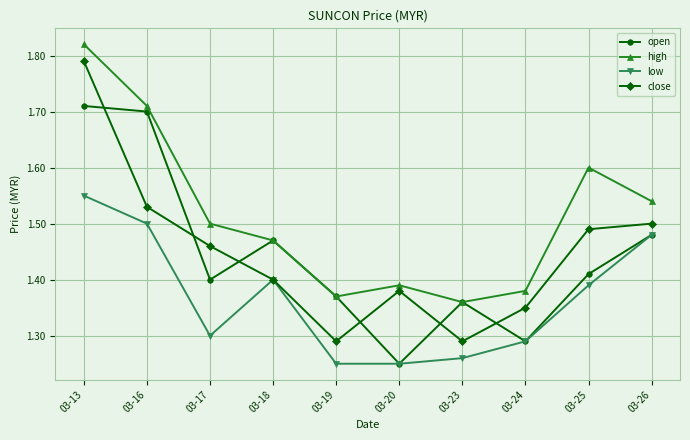

Which series has the largest range (max minus min)?

close